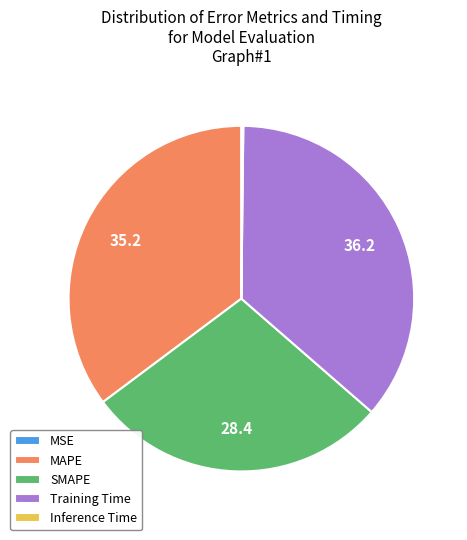

Do MAPE and Training Time together represent more than half of the pie?

Yes